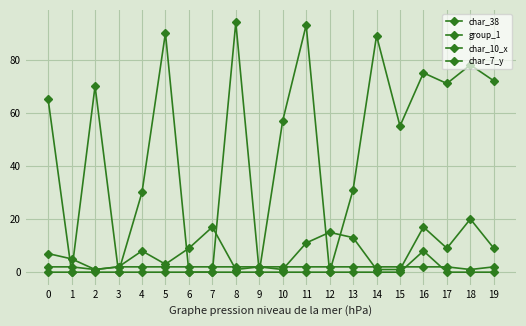

The value of char_38 at 4 is 10. True or false?

False